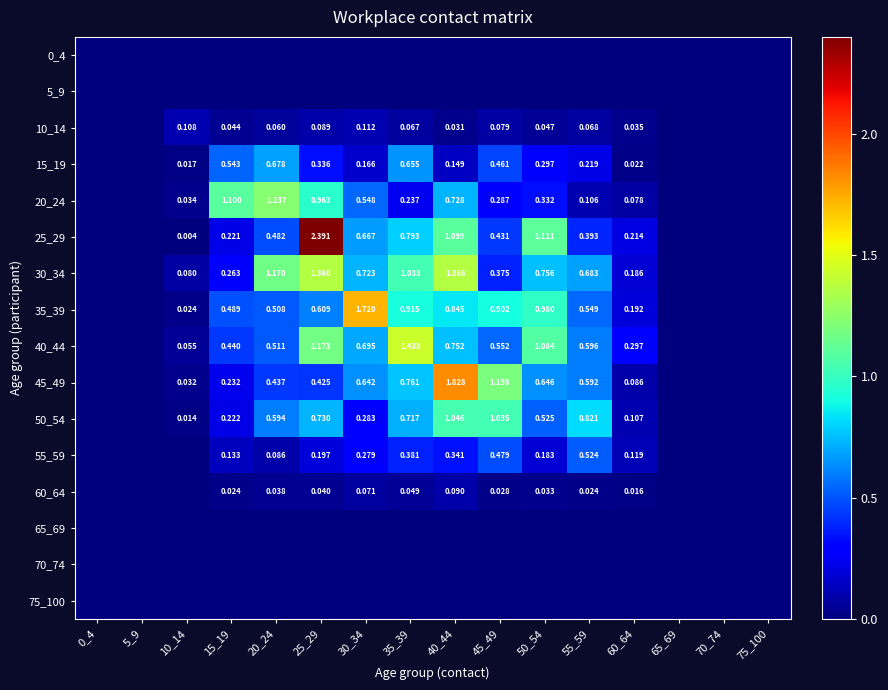

Which has a higher value, 15_19 or 30_34?

15_19